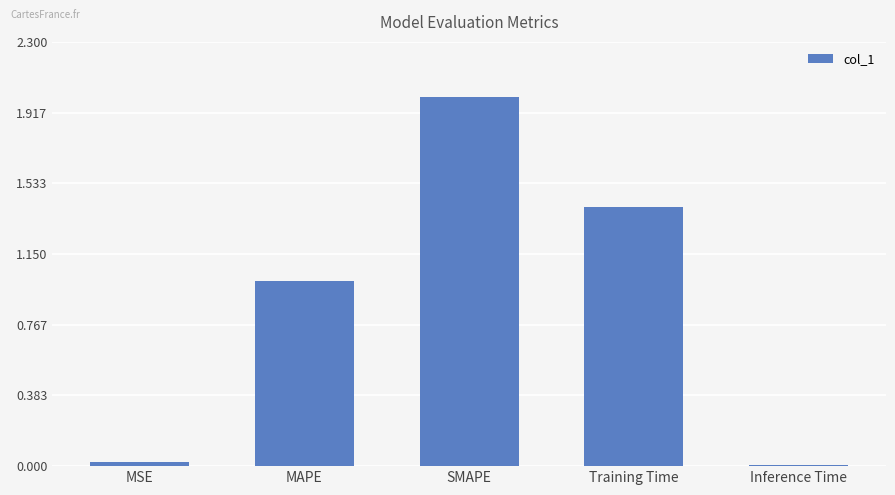

What is the value of the 3rd bar from the left?

2.0